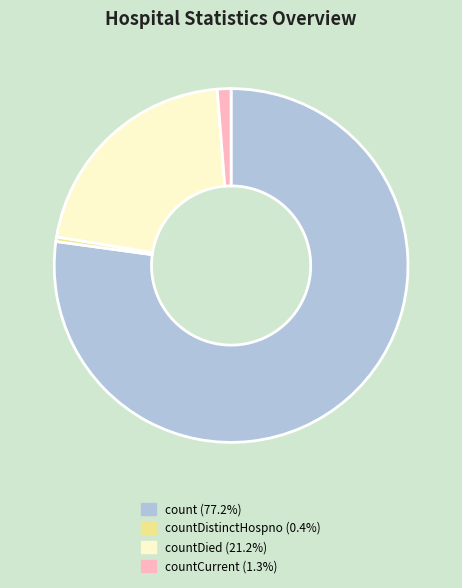

How many segments does this pie chart have?

4